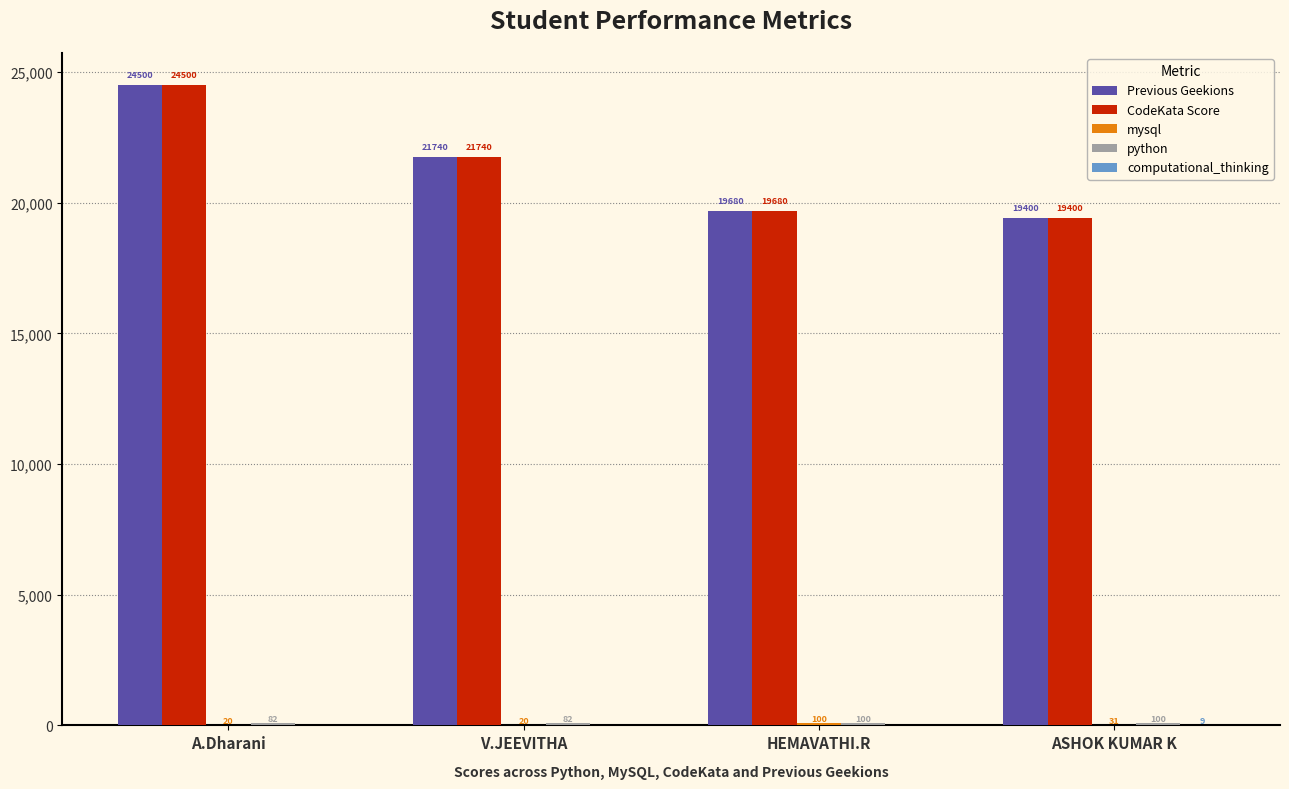

At which label is Previous Geekions closest to 21950?

V.JEEVITHA